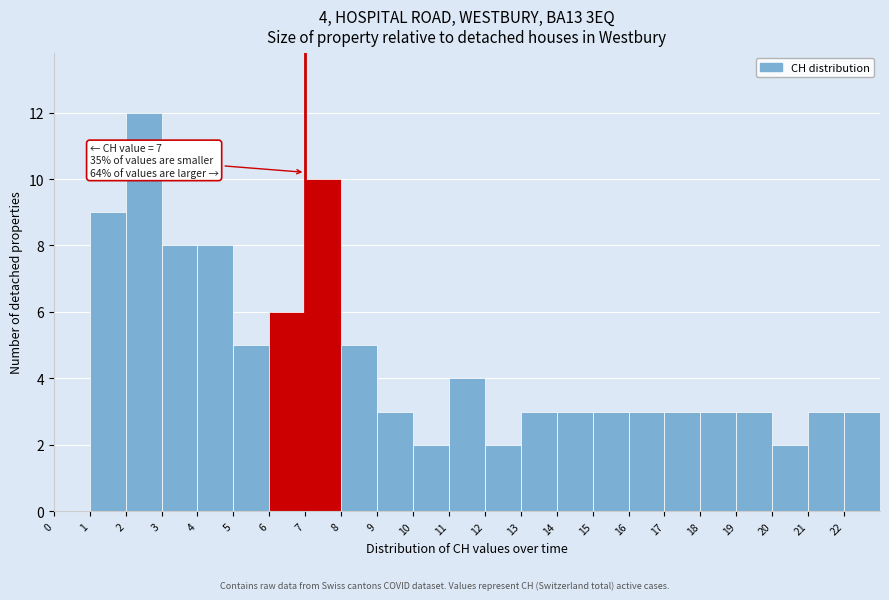

Which range on the x-axis has the tallest bar?

2 to 3